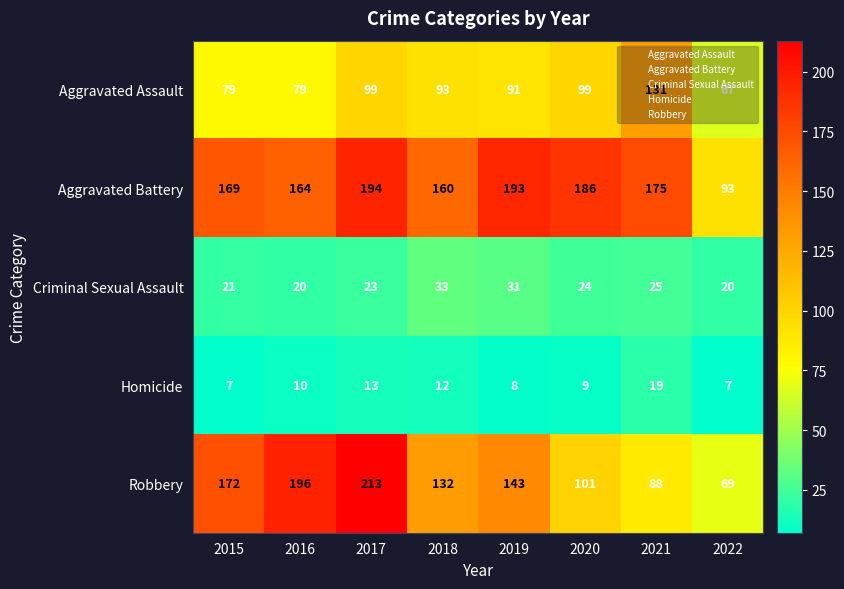

Which series changed the most between 2017 and 2021?

Robbery